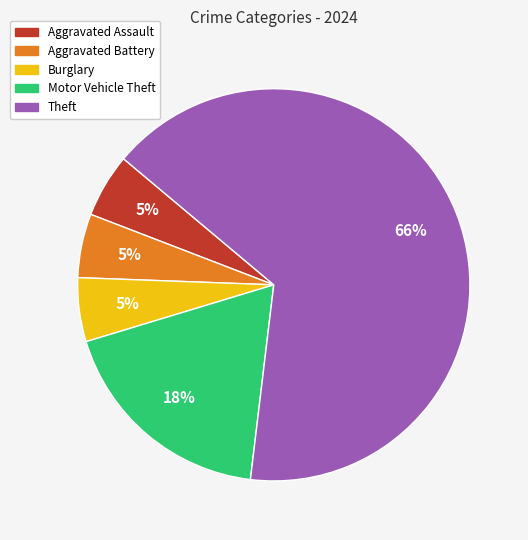

Does any single category account for the majority?

Yes